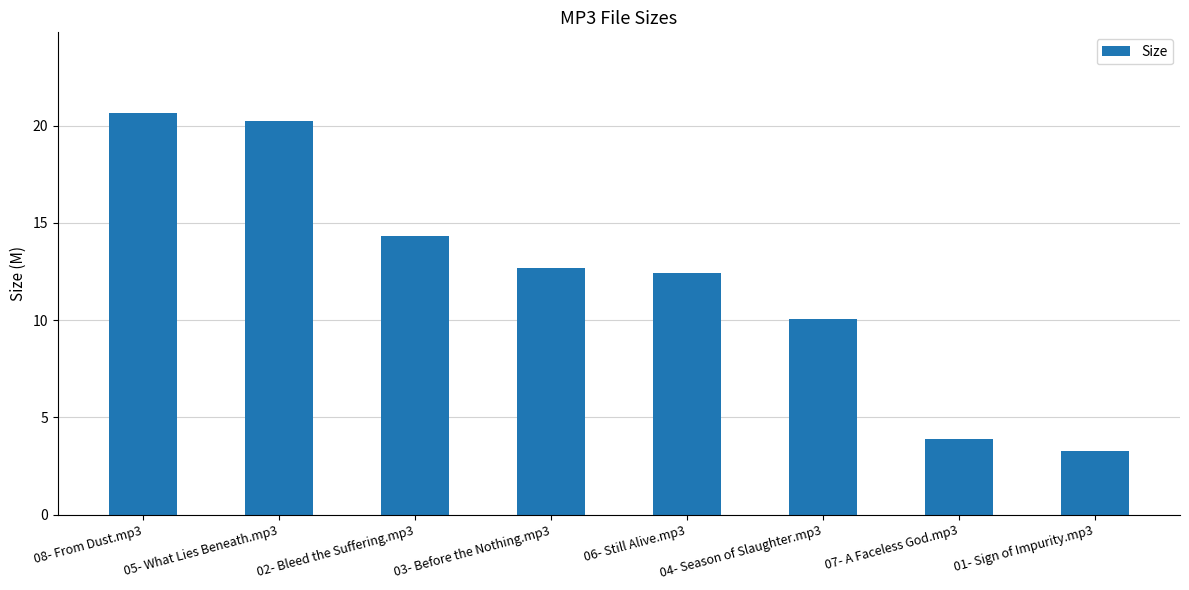

List the labels in order of value, smallest first.

01- Sign of Impurity.mp3, 07- A Faceless God.mp3, 04- Season of Slaughter.mp3, 06- Still Alive.mp3, 03- Before the Nothing.mp3, 02- Bleed the Suffering.mp3, 05- What Lies Beneath.mp3, 08- From Dust.mp3